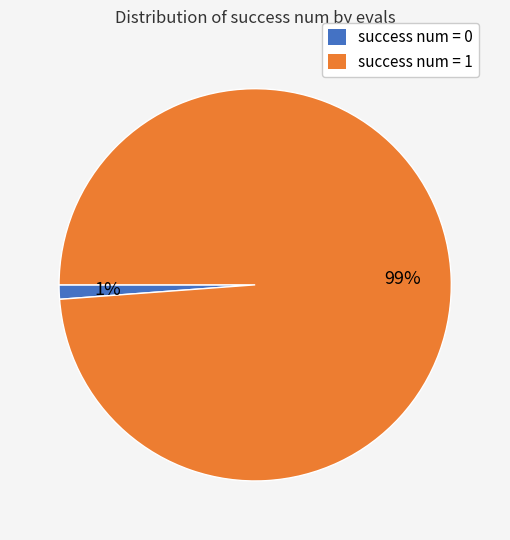

Is there a majority slice in this chart?

Yes